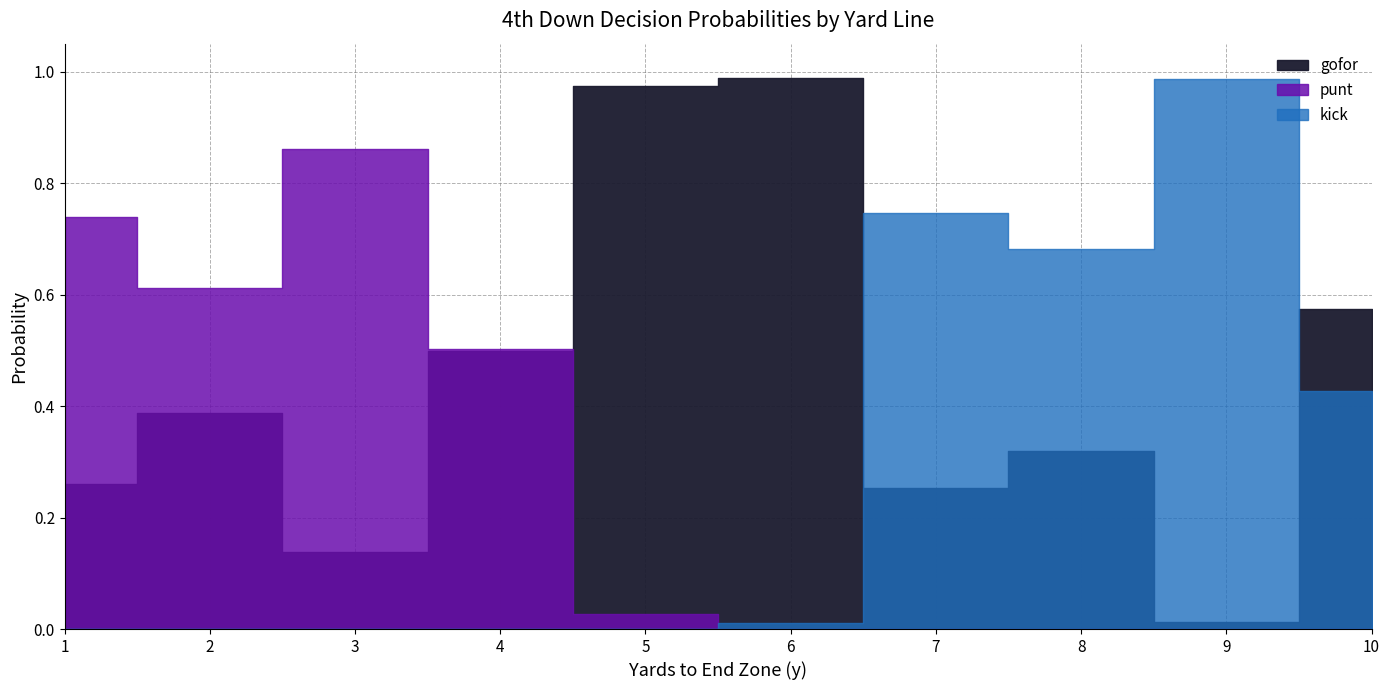

How many intersections are there between kick and gofor?

2